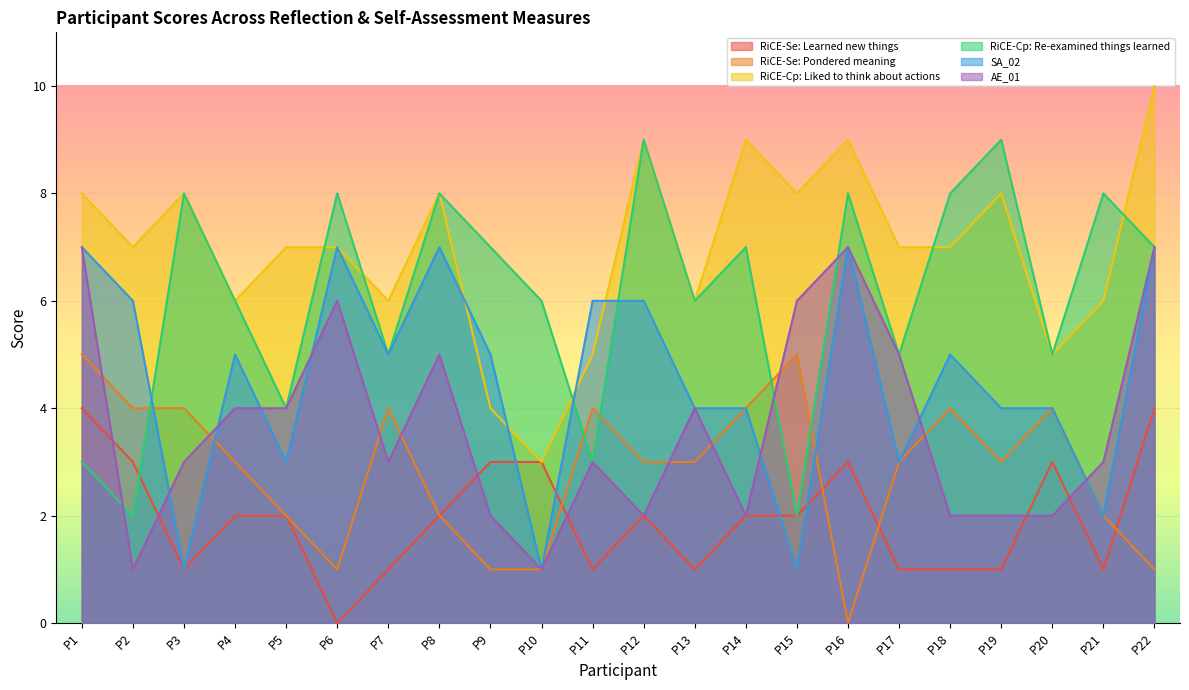

At which category does RiCE-Se: Learned new things reach its first local valley?

P3